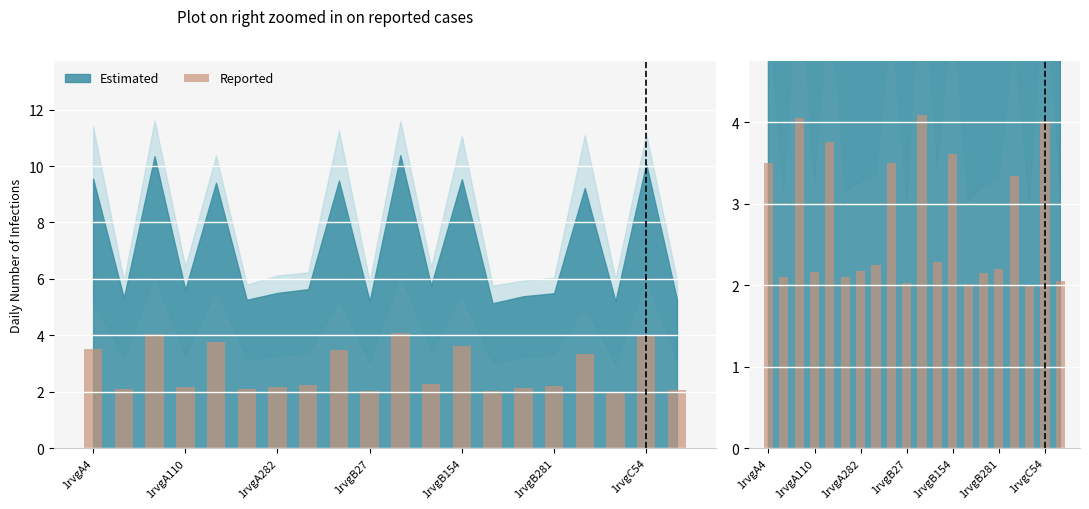

What is the value of the 13th bar from the left?

3.6